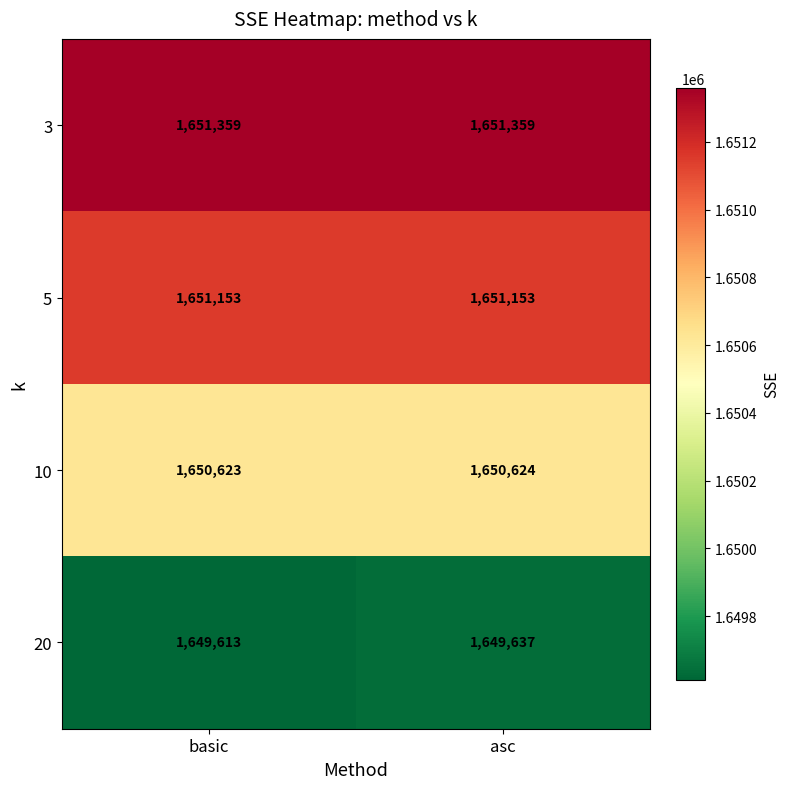

How many values in the 20 series are below 1649637?

1